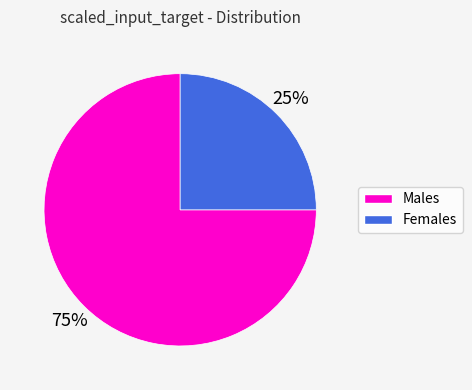

Does any single category account for the majority?

Yes